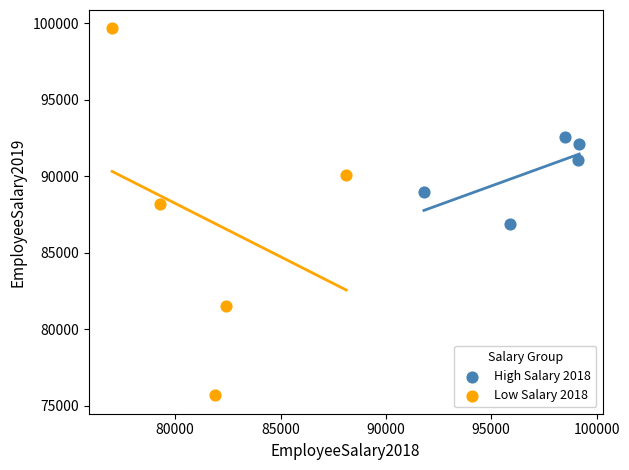

Which series reaches the minimum Y coordinate?

Low Salary 2018